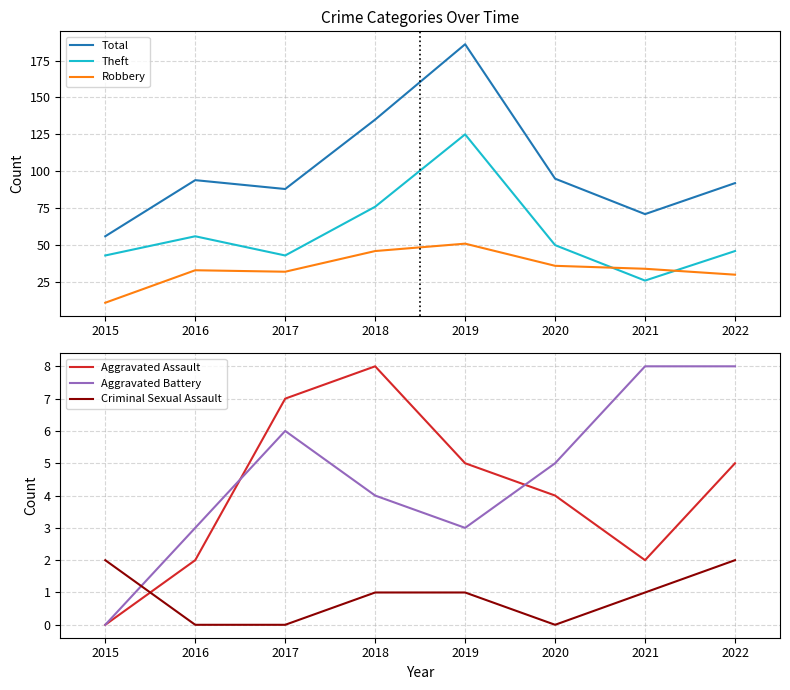

List the series in order of their peak value, lowest first.

Criminal Sexual Assault, Aggravated Assault, Aggravated Battery, Robbery, Theft, Total